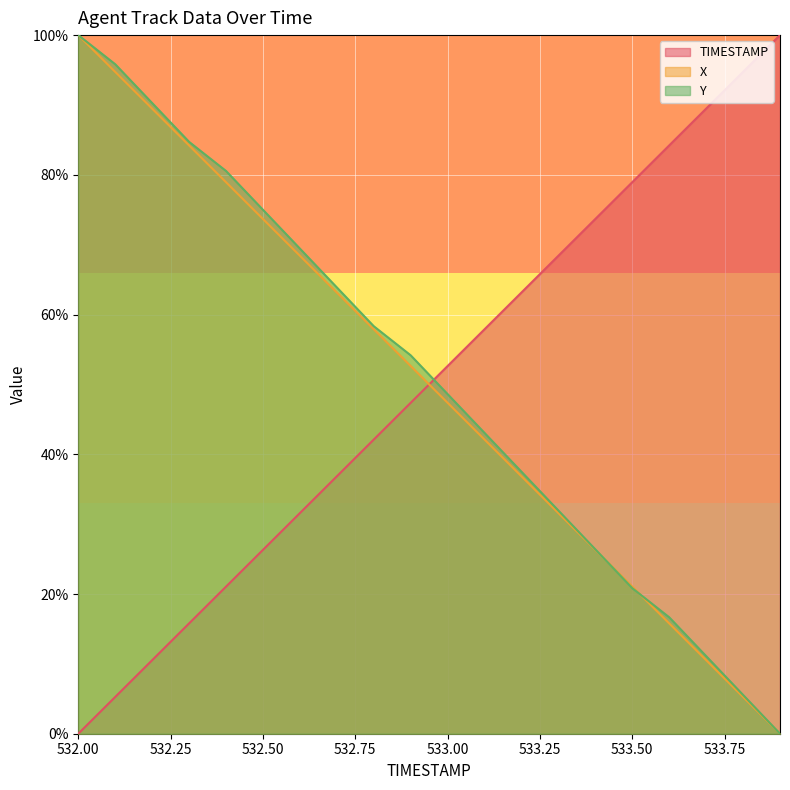

How many data points in X are above 52?

10